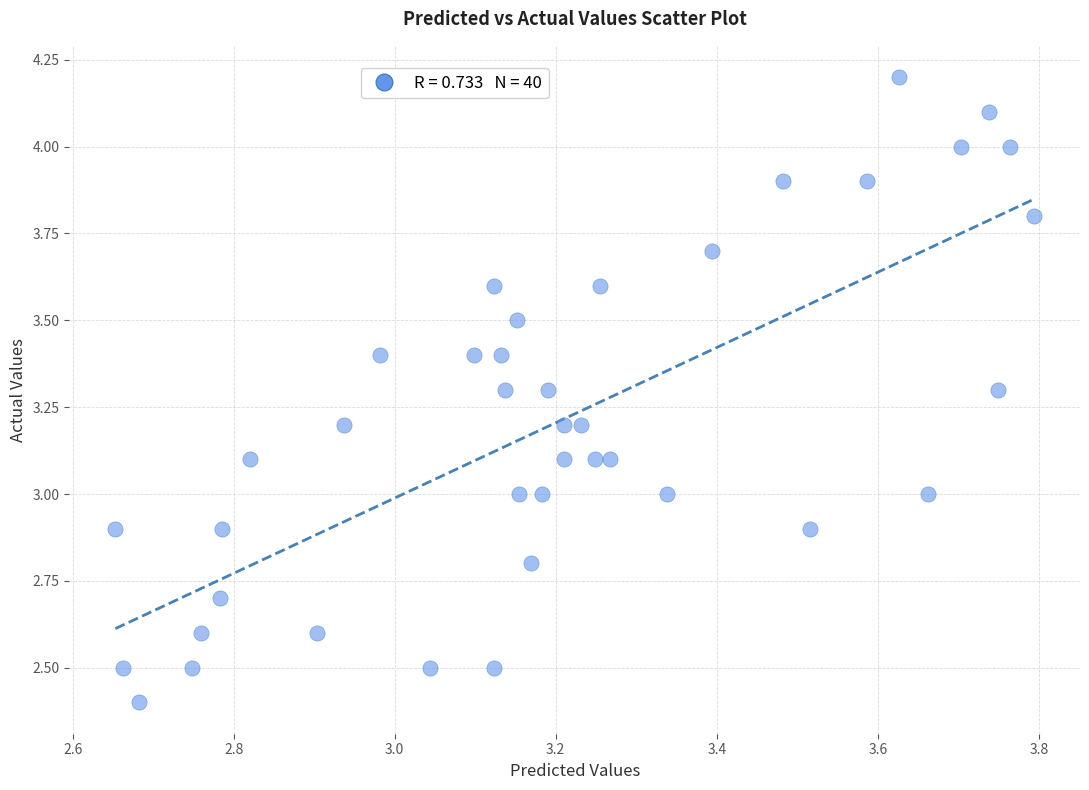

What is the range of X values (max minus min)?

1.1